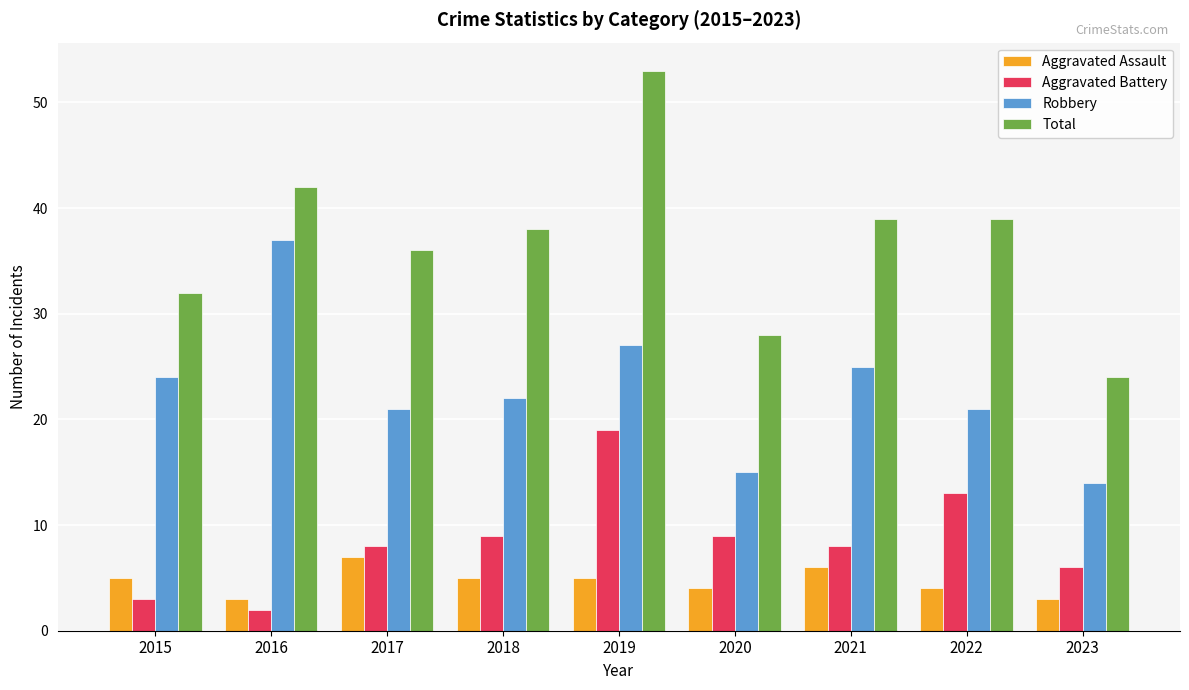

What is the sum of all Aggravated Battery values?

77